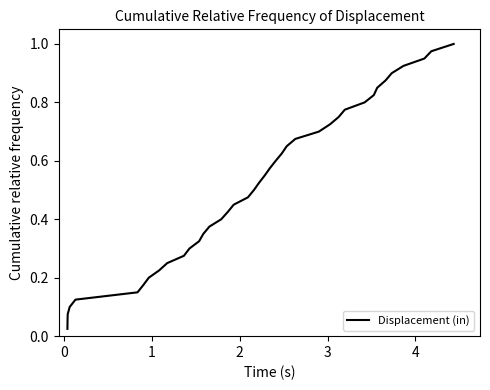

Is this an area chart (filled region under the line)?

No